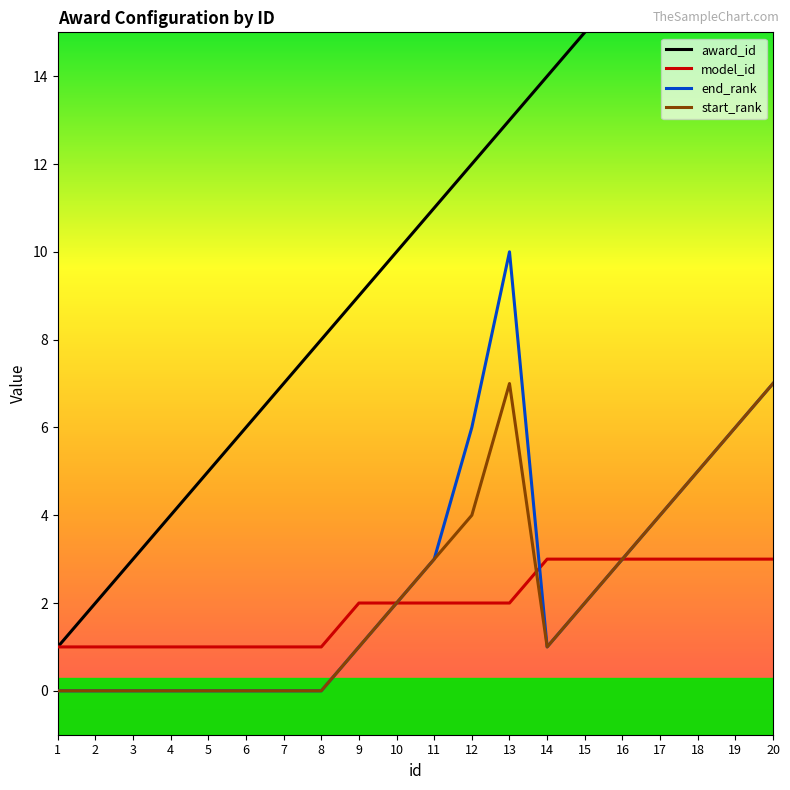

Where is end_rank nearest to the value 5?

18